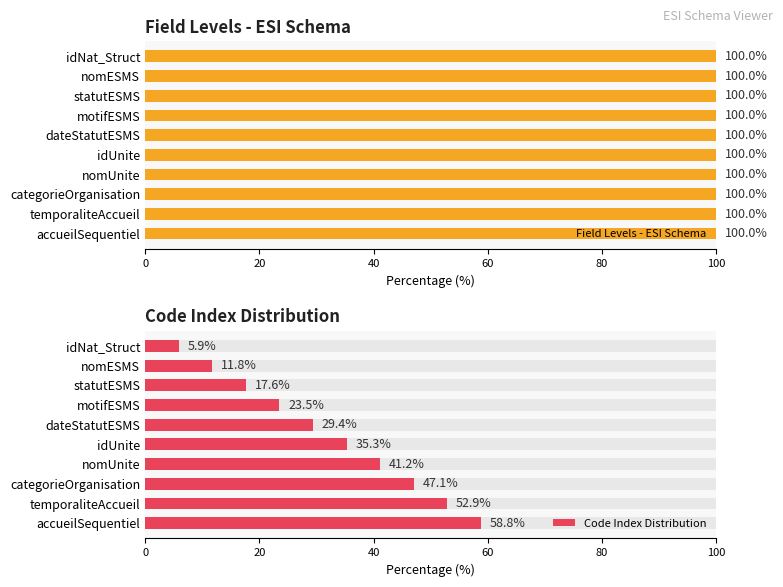

What are all the series names shown in the legend?

Field Levels - ESI Schema, Code Index Distribution